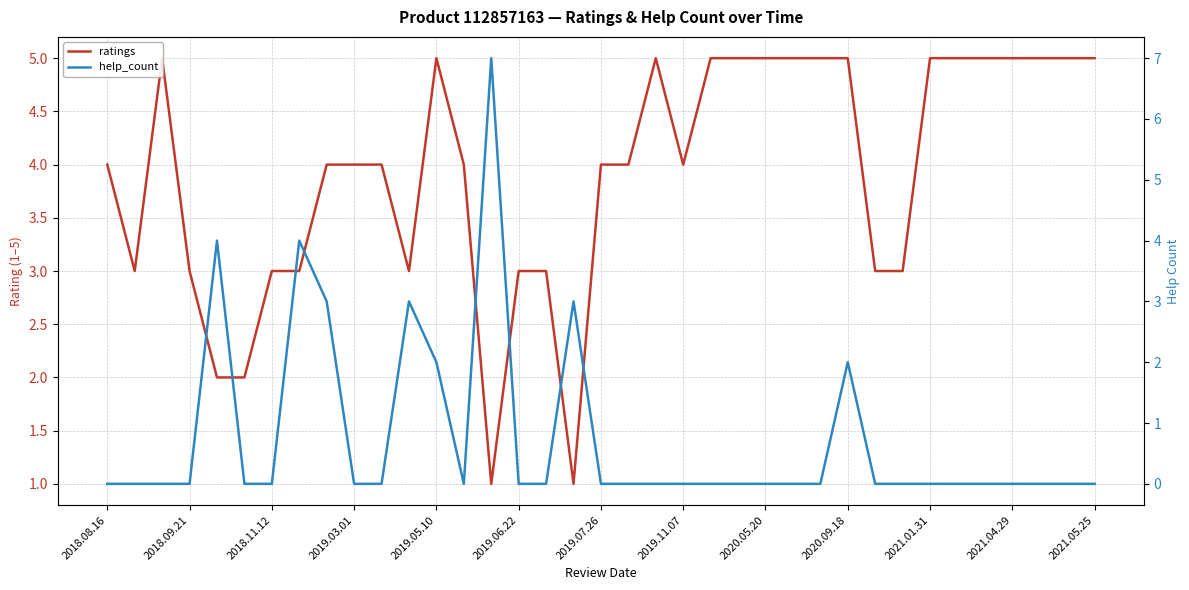

What position from the right is 13?

24